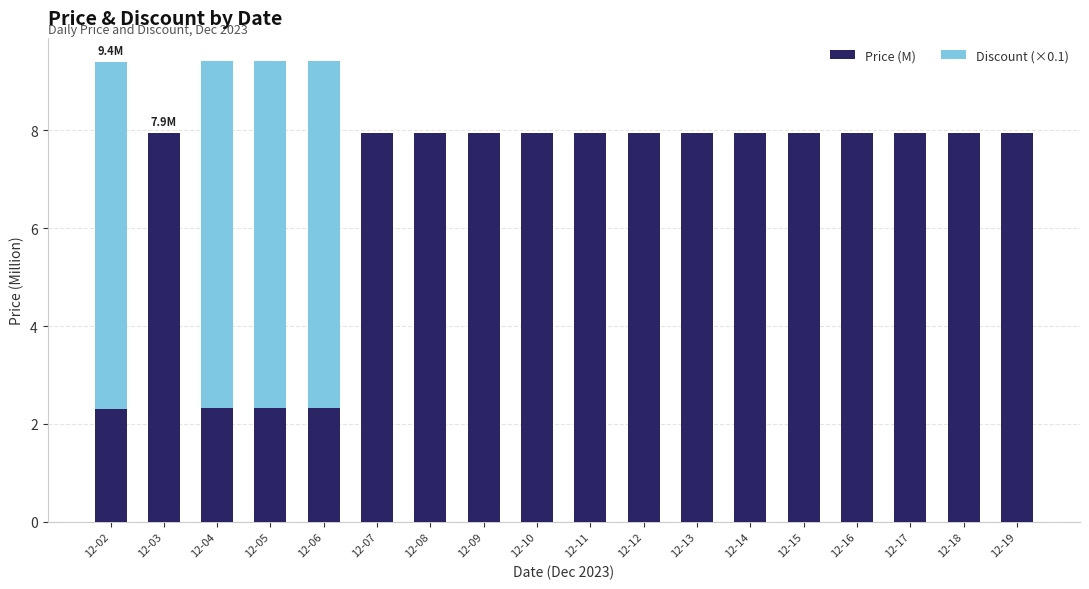

At which label does Price (M) first exceed 7?

12-03